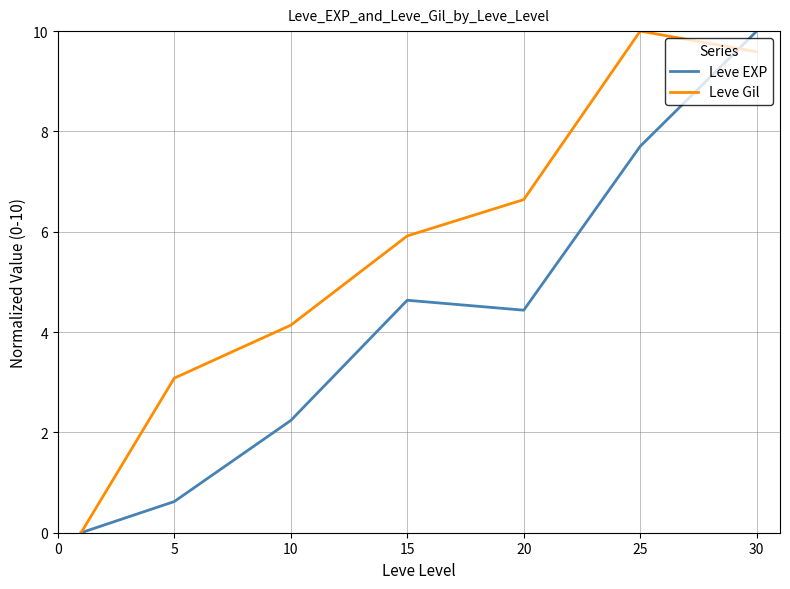

Rank the series by their average value, from highest to lowest.

Leve Gil, Leve EXP